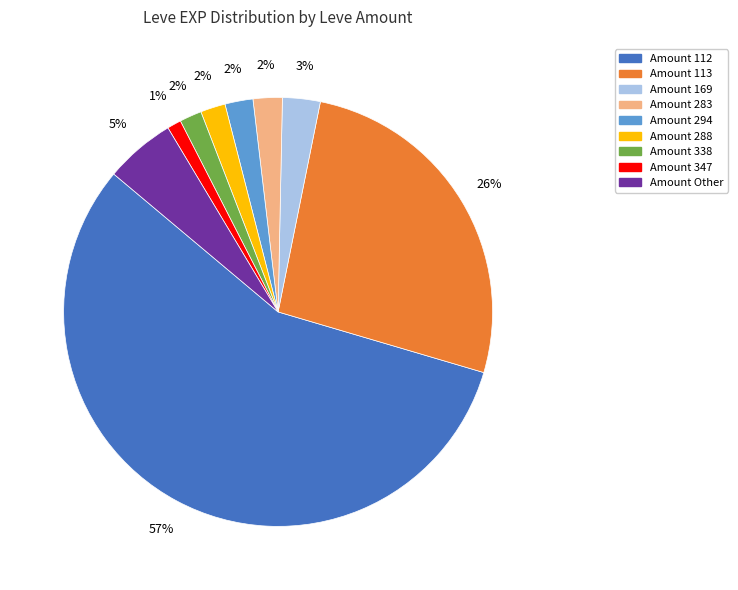

Is there any slice that represents more than half of the pie?

Yes